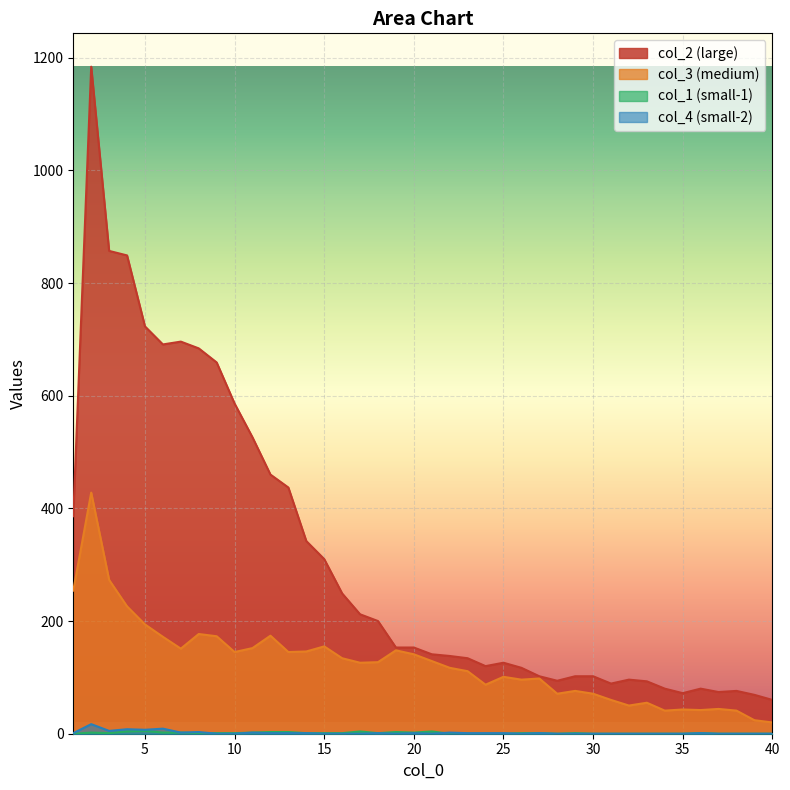

What is the value of the col_4 point at the 36th from the left?

1